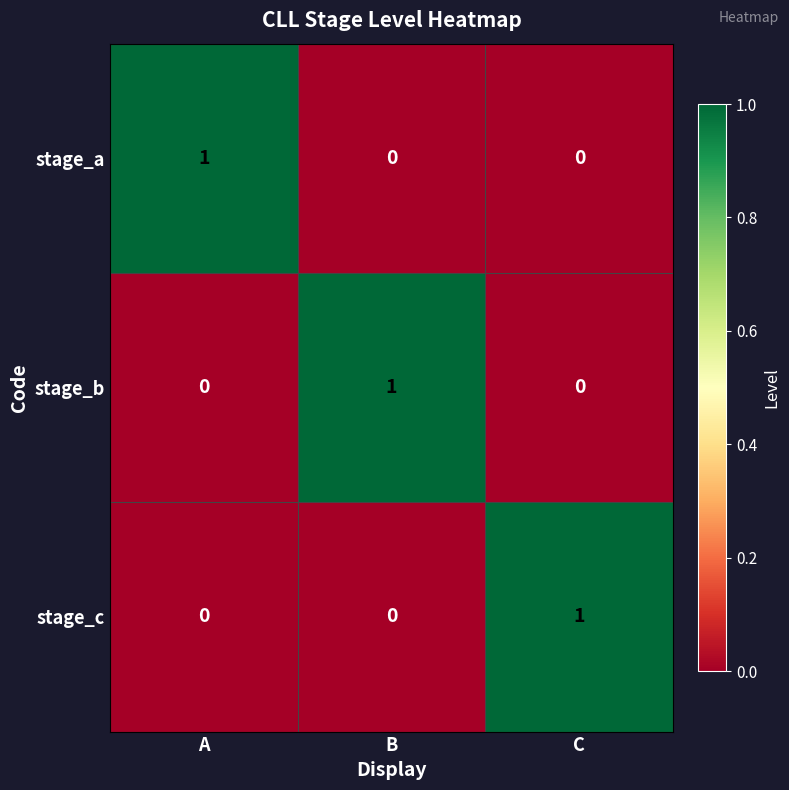

Is the value of stage_a at B greater than the value of stage_b at B?

No